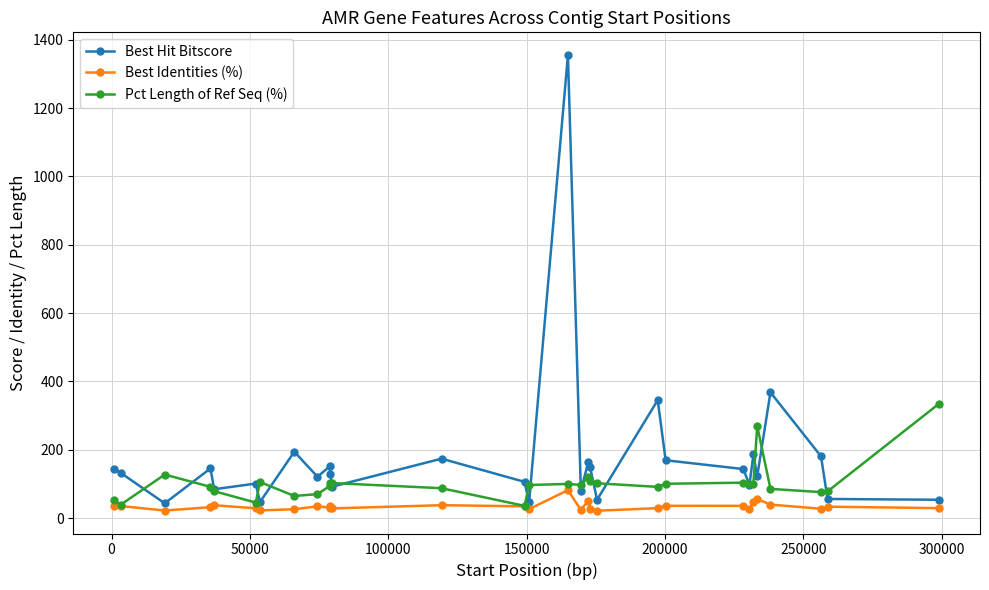

True or false: Best Identities (%) and Best Hit Bitscore intersect in this chart.

False